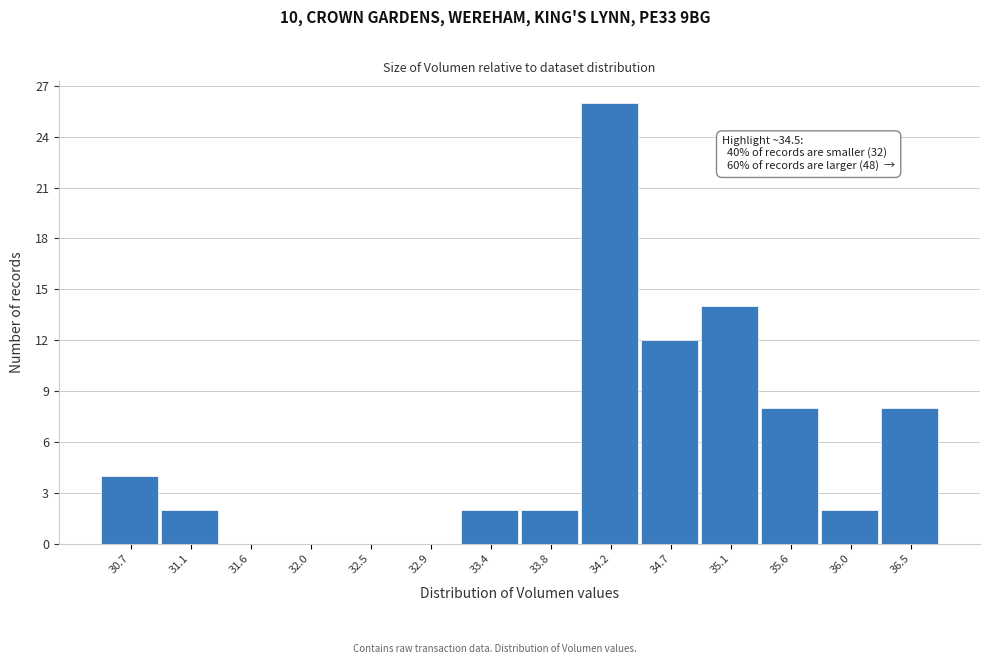

Reading left to right, what are all the values shown in this chart?

30.7=4	31.1=2	31.6=0	32.0=0	32.5=0	32.9=0	33.4=2	33.8=2	34.2=26	34.7=12	35.1=14	35.6=8	36.0=2	36.5=8